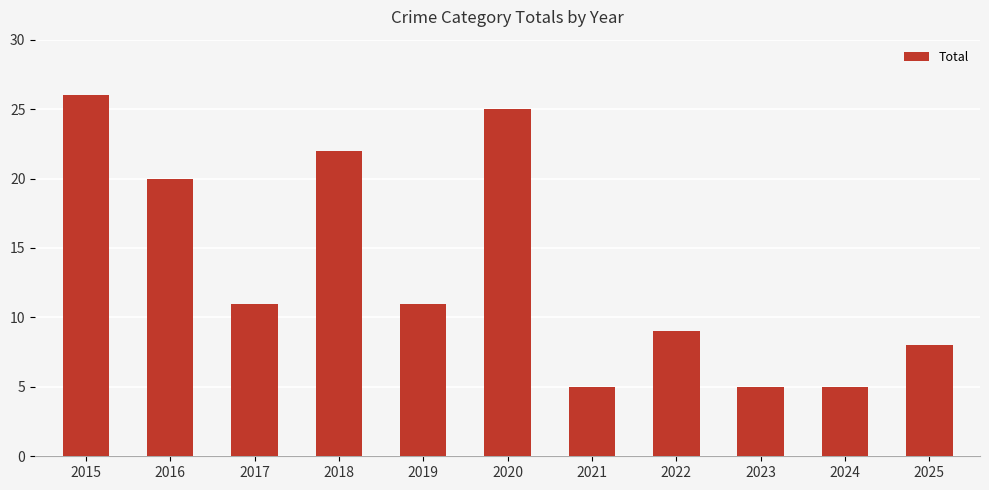

What is the value of the 6th bar from the left?

25